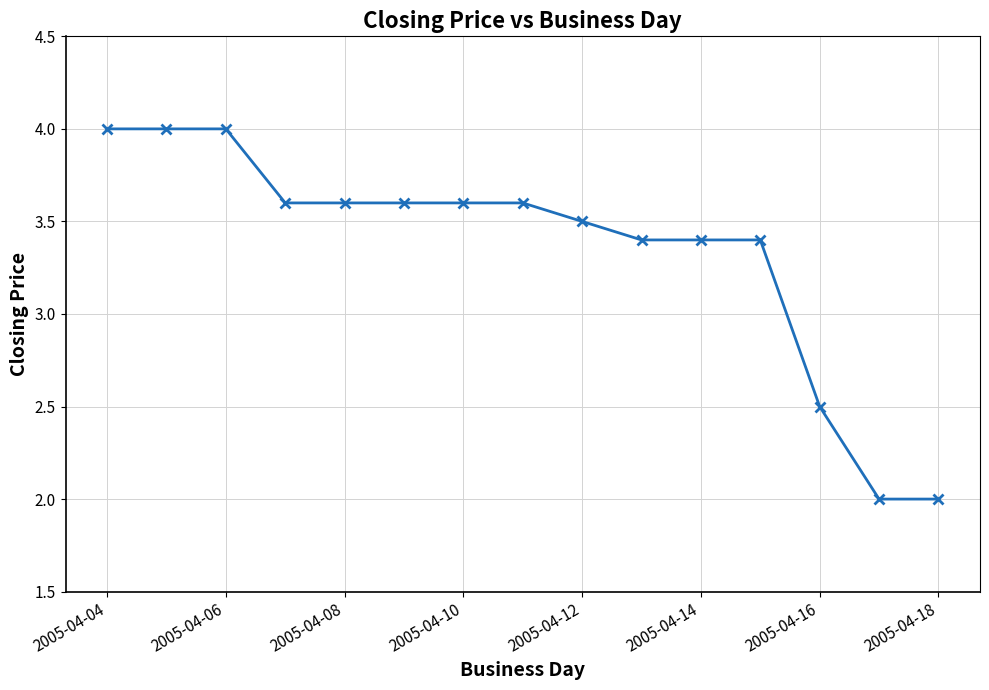

What is the smallest value displayed?

2.0